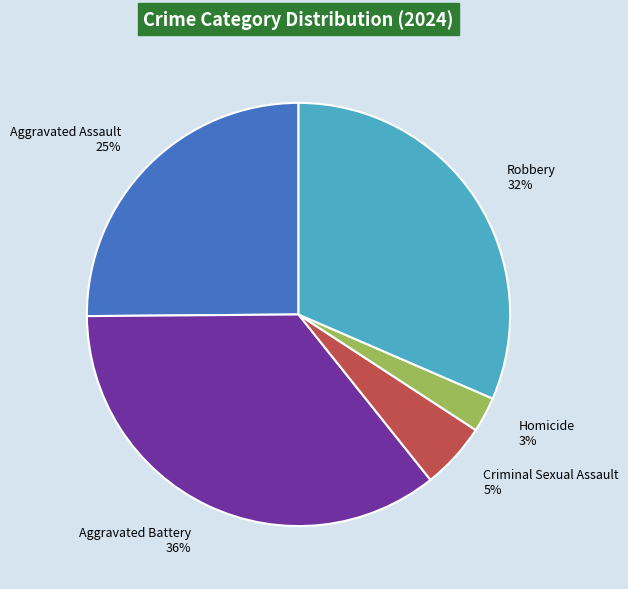

To the nearest percent, what is the average slice percentage?

20%